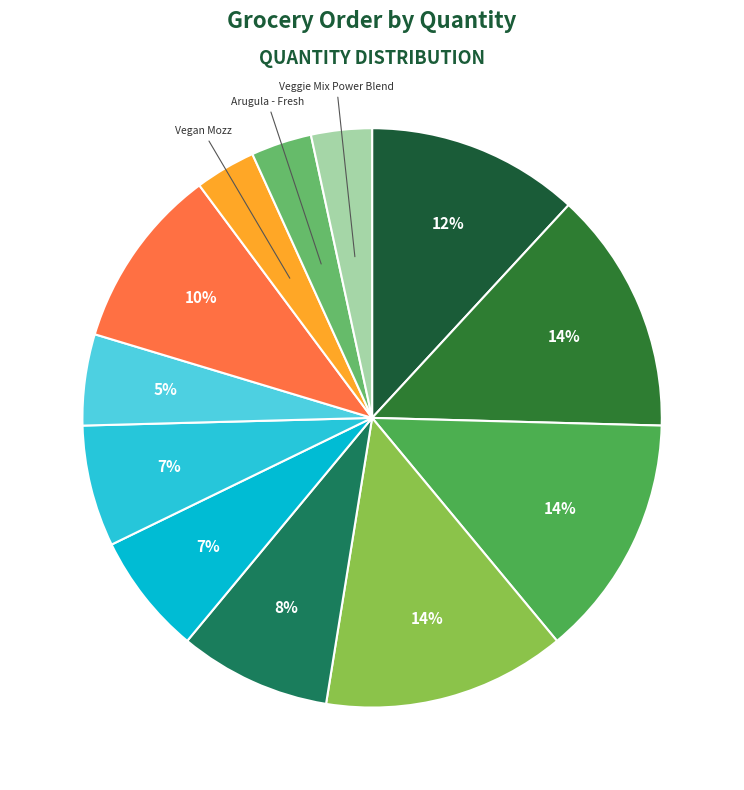

To the nearest percent, what is the difference between the largest and smallest slice percentages?

10%